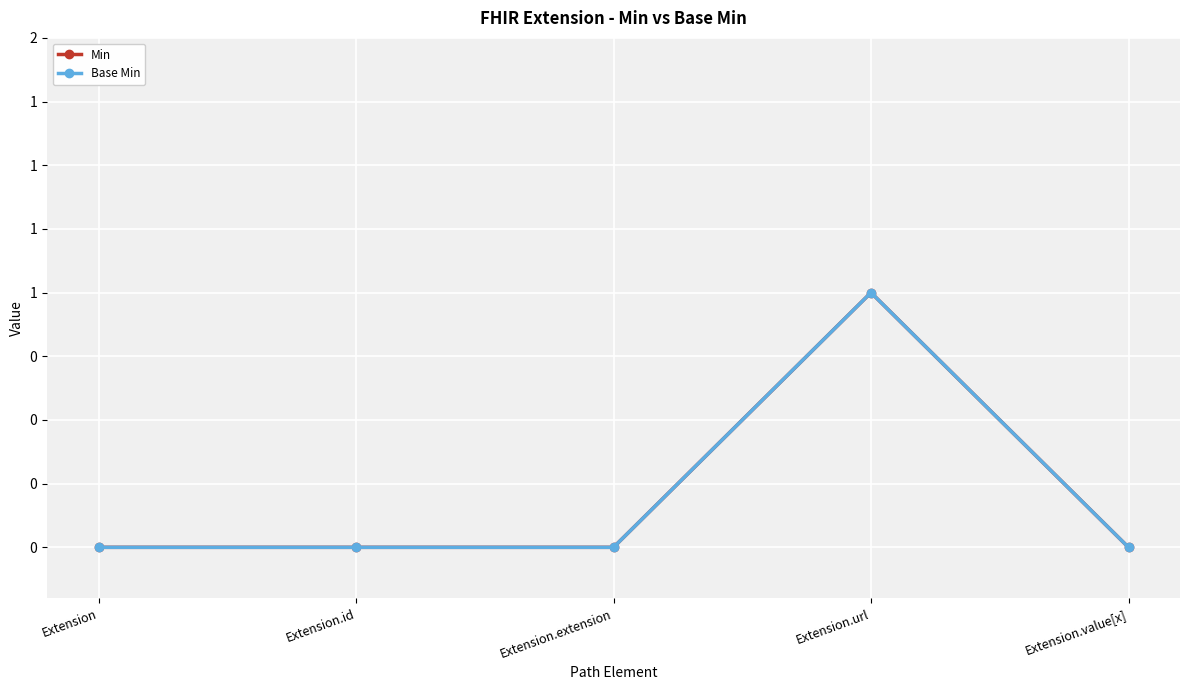

What is the difference between the maximum and minimum values in the Base Min series?

1